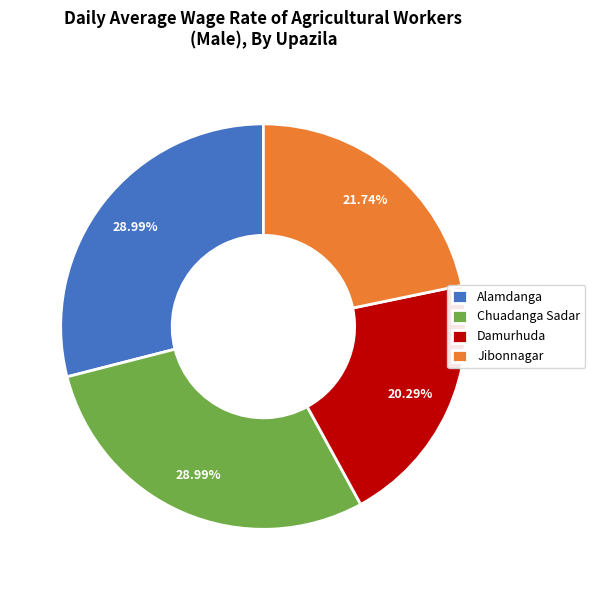

What is the smallest slice in the pie chart?

Damurhuda